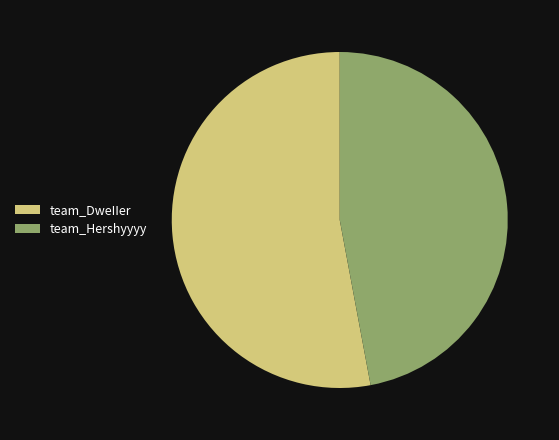

How many segments does this pie chart have?

2